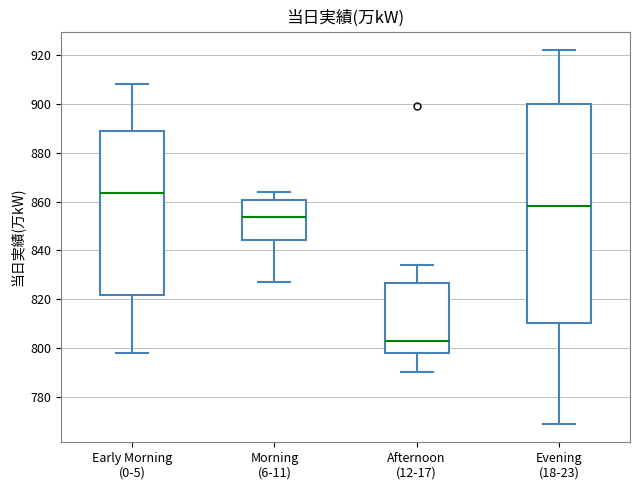

Which box's median line is the lowest?

Afternoon (12-17)